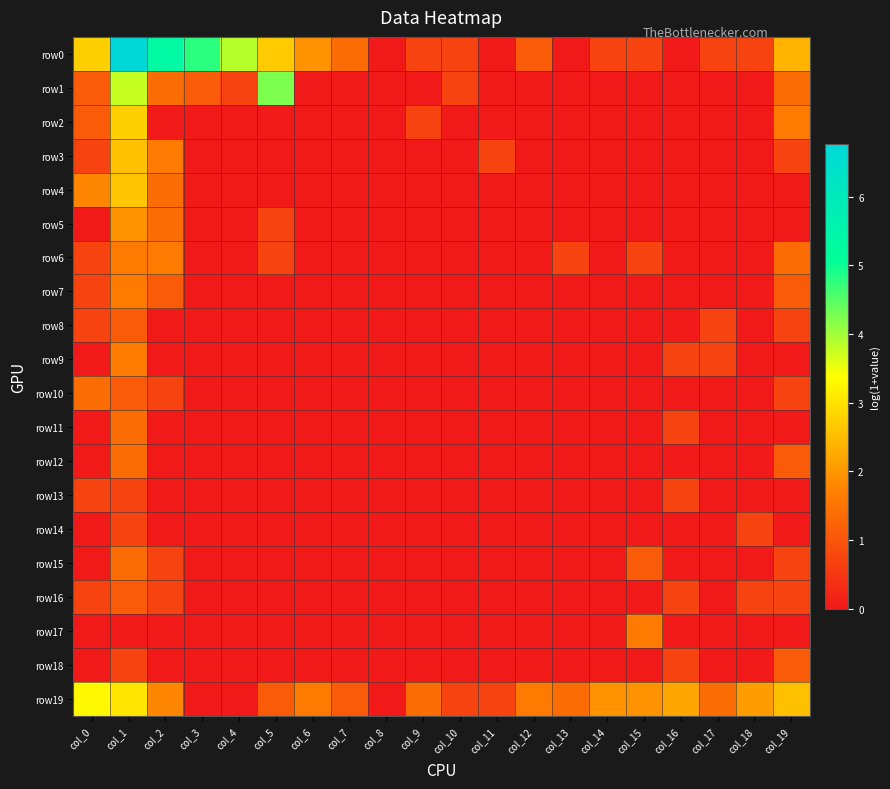

Reading left to right, extract all data points from this chart.

row0: col_0=2.8	col_1=6.8	col_2=5.3	col_3=4.8	col_4=3.9	col_5=2.7	col_6=1.9	col_7=1.4	col_8=0.0	col_9=0.7	col_10=0.7	col_11=0.0	col_12=1.1	col_13=0.0	col_14=0.7	col_15=0.7	col_16=0.0	col_17=0.7	col_18=0.7	col_19=2.4
row1: col_0=1.1	col_1=3.8	col_2=1.4	col_3=1.1	col_4=0.7	col_5=4.2	col_6=0.0	col_7=0.0	col_8=0.0	col_9=0.0	col_10=0.7	col_11=0.0	col_12=0.0	col_13=0.0	col_14=0.0	col_15=0.0	col_16=0.0	col_17=0.0	col_18=0.0	col_19=1.4
row2: col_0=1.1	col_1=2.8	col_2=0.0	col_3=0.0	col_4=0.0	col_5=0.0	col_6=0.0	col_7=0.0	col_8=0.0	col_9=0.7	col_10=0.0	col_11=0.0	col_12=0.0	col_13=0.0	col_14=0.0	col_15=0.0	col_16=0.0	col_17=0.0	col_18=0.0	col_19=1.6
row3: col_0=0.7	col_1=2.6	col_2=1.6	col_3=0.0	col_4=0.0	col_5=0.0	col_6=0.0	col_7=0.0	col_8=0.0	col_9=0.0	col_10=0.0	col_11=0.7	col_12=0.0	col_13=0.0	col_14=0.0	col_15=0.0	col_16=0.0	col_17=0.0	col_18=0.0	col_19=0.7
row4: col_0=1.8	col_1=2.6	col_2=1.4	col_3=0.0	col_4=0.0	col_5=0.0	col_6=0.0	col_7=0.0	col_8=0.0	col_9=0.0	col_10=0.0	col_11=0.0	col_12=0.0	col_13=0.0	col_14=0.0	col_15=0.0	col_16=0.0	col_17=0.0	col_18=0.0	col_19=0.0
row5: col_0=0.0	col_1=1.9	col_2=1.4	col_3=0.0	col_4=0.0	col_5=0.7	col_6=0.0	col_7=0.0	col_8=0.0	col_9=0.0	col_10=0.0	col_11=0.0	col_12=0.0	col_13=0.0	col_14=0.0	col_15=0.0	col_16=0.0	col_17=0.0	col_18=0.0	col_19=0.0
row6: col_0=0.7	col_1=1.6	col_2=1.6	col_3=0.0	col_4=0.0	col_5=0.7	col_6=0.0	col_7=0.0	col_8=0.0	col_9=0.0	col_10=0.0	col_11=0.0	col_12=0.0	col_13=0.7	col_14=0.0	col_15=0.7	col_16=0.0	col_17=0.0	col_18=0.0	col_19=1.4
row7: col_0=0.7	col_1=1.6	col_2=1.1	col_3=0.0	col_4=0.0	col_5=0.0	col_6=0.0	col_7=0.0	col_8=0.0	col_9=0.0	col_10=0.0	col_11=0.0	col_12=0.0	col_13=0.0	col_14=0.0	col_15=0.0	col_16=0.0	col_17=0.0	col_18=0.0	col_19=1.1
row8: col_0=0.7	col_1=1.1	col_2=0.0	col_3=0.0	col_4=0.0	col_5=0.0	col_6=0.0	col_7=0.0	col_8=0.0	col_9=0.0	col_10=0.0	col_11=0.0	col_12=0.0	col_13=0.0	col_14=0.0	col_15=0.0	col_16=0.0	col_17=0.7	col_18=0.0	col_19=0.7
row9: col_0=0.0	col_1=1.6	col_2=0.0	col_3=0.0	col_4=0.0	col_5=0.0	col_6=0.0	col_7=0.0	col_8=0.0	col_9=0.0	col_10=0.0	col_11=0.0	col_12=0.0	col_13=0.0	col_14=0.0	col_15=0.0	col_16=0.7	col_17=0.7	col_18=0.0	col_19=0.0
row10: col_0=1.4	col_1=1.1	col_2=0.7	col_3=0.0	col_4=0.0	col_5=0.0	col_6=0.0	col_7=0.0	col_8=0.0	col_9=0.0	col_10=0.0	col_11=0.0	col_12=0.0	col_13=0.0	col_14=0.0	col_15=0.0	col_16=0.0	col_17=0.0	col_18=0.0	col_19=0.7
row11: col_0=0.0	col_1=1.4	col_2=0.0	col_3=0.0	col_4=0.0	col_5=0.0	col_6=0.0	col_7=0.0	col_8=0.0	col_9=0.0	col_10=0.0	col_11=0.0	col_12=0.0	col_13=0.0	col_14=0.0	col_15=0.0	col_16=0.7	col_17=0.0	col_18=0.0	col_19=0.0
row12: col_0=0.0	col_1=1.4	col_2=0.0	col_3=0.0	col_4=0.0	col_5=0.0	col_6=0.0	col_7=0.0	col_8=0.0	col_9=0.0	col_10=0.0	col_11=0.0	col_12=0.0	col_13=0.0	col_14=0.0	col_15=0.0	col_16=0.0	col_17=0.0	col_18=0.0	col_19=1.1
row13: col_0=0.7	col_1=0.7	col_2=0.0	col_3=0.0	col_4=0.0	col_5=0.0	col_6=0.0	col_7=0.0	col_8=0.0	col_9=0.0	col_10=0.0	col_11=0.0	col_12=0.0	col_13=0.0	col_14=0.0	col_15=0.0	col_16=0.7	col_17=0.0	col_18=0.0	col_19=0.0
row14: col_0=0.0	col_1=0.7	col_2=0.0	col_3=0.0	col_4=0.0	col_5=0.0	col_6=0.0	col_7=0.0	col_8=0.0	col_9=0.0	col_10=0.0	col_11=0.0	col_12=0.0	col_13=0.0	col_14=0.0	col_15=0.0	col_16=0.0	col_17=0.0	col_18=0.7	col_19=0.0
row15: col_0=0.0	col_1=1.4	col_2=0.7	col_3=0.0	col_4=0.0	col_5=0.0	col_6=0.0	col_7=0.0	col_8=0.0	col_9=0.0	col_10=0.0	col_11=0.0	col_12=0.0	col_13=0.0	col_14=0.0	col_15=1.1	col_16=0.0	col_17=0.0	col_18=0.0	col_19=0.7
row16: col_0=0.7	col_1=1.1	col_2=0.7	col_3=0.0	col_4=0.0	col_5=0.0	col_6=0.0	col_7=0.0	col_8=0.0	col_9=0.0	col_10=0.0	col_11=0.0	col_12=0.0	col_13=0.0	col_14=0.0	col_15=0.0	col_16=0.7	col_17=0.0	col_18=0.7	col_19=0.7
row17: col_0=0.0	col_1=0.0	col_2=0.0	col_3=0.0	col_4=0.0	col_5=0.0	col_6=0.0	col_7=0.0	col_8=0.0	col_9=0.0	col_10=0.0	col_11=0.0	col_12=0.0	col_13=0.0	col_14=0.0	col_15=1.6	col_16=0.0	col_17=0.0	col_18=0.0	col_19=0.0
row18: col_0=0.0	col_1=0.7	col_2=0.0	col_3=0.0	col_4=0.0	col_5=0.0	col_6=0.0	col_7=0.0	col_8=0.0	col_9=0.0	col_10=0.0	col_11=0.0	col_12=0.0	col_13=0.0	col_14=0.0	col_15=0.0	col_16=0.7	col_17=0.0	col_18=0.0	col_19=1.1
row19: col_0=3.3	col_1=3.0	col_2=1.8	col_3=0.0	col_4=0.0	col_5=1.1	col_6=1.6	col_7=1.1	col_8=0.0	col_9=1.4	col_10=0.7	col_11=0.7	col_12=1.6	col_13=1.4	col_14=1.9	col_15=1.9	col_16=2.2	col_17=1.4	col_18=2.1	col_19=2.6